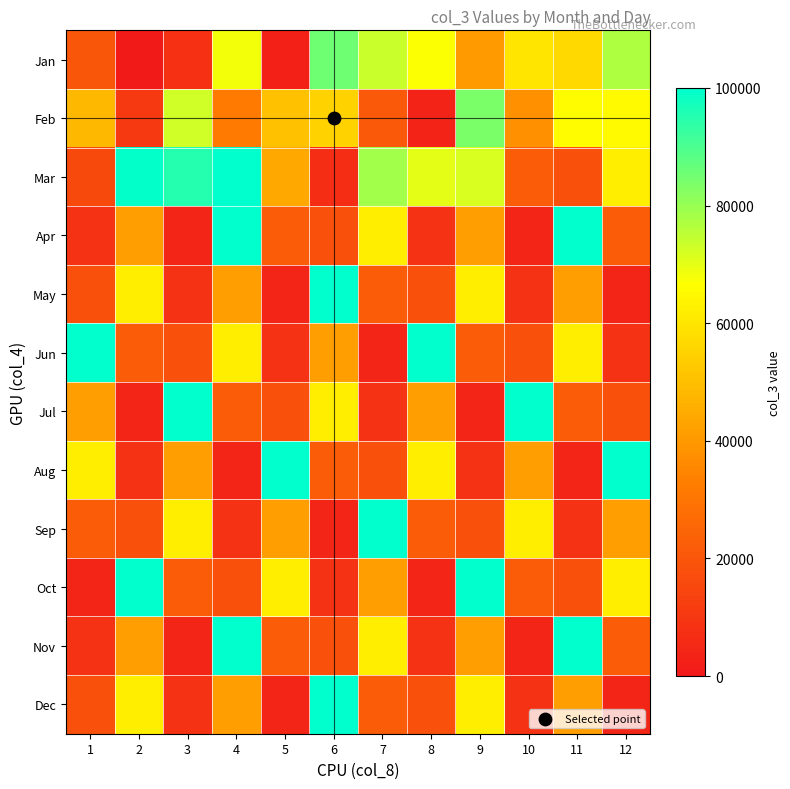

List the series in order of their peak value, highest first.

Apr, May, Jun, Jul, Aug, Sep, Oct, Nov, Dec, Mar, Jan, Feb